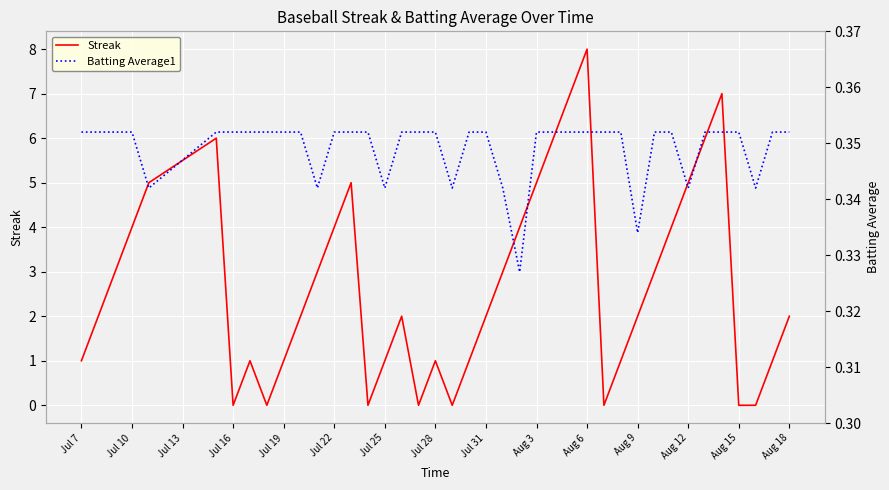

What are all the series names shown in the legend?

Streak, Batting Average1